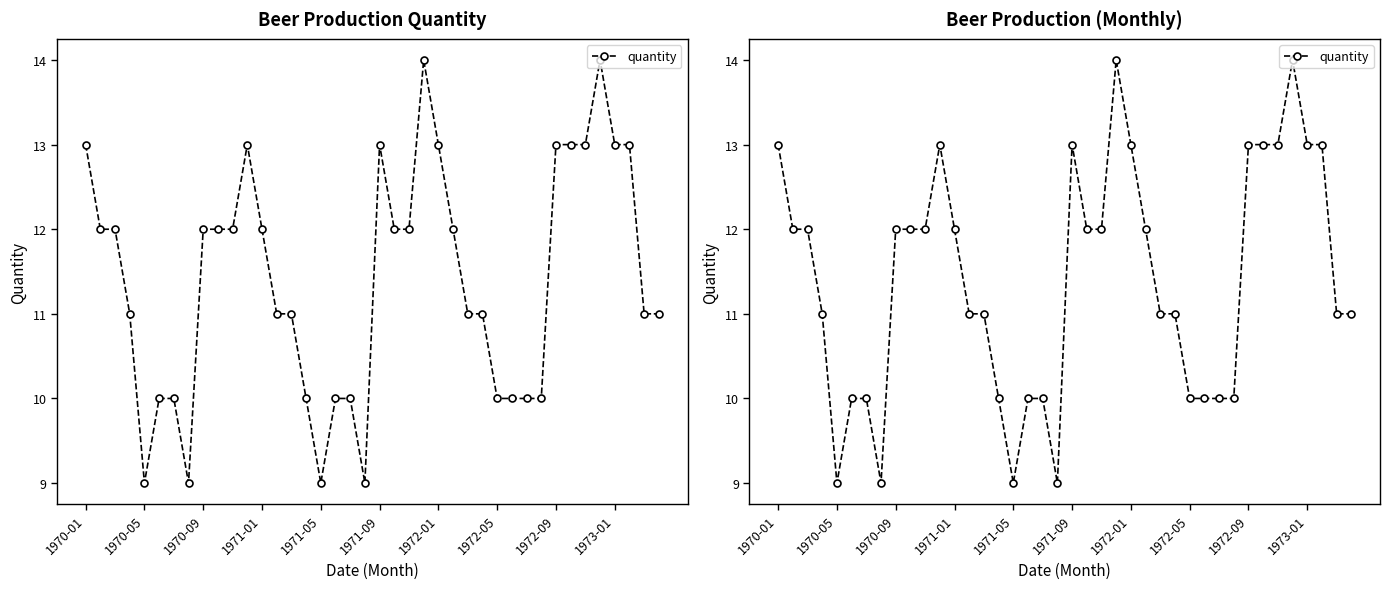

Reading left to right, what are all the values shown in this chart?

13	12	12	11	9	10	10	9	12	12	12	13	12	11	11	10	9	10	10	9	13	12	12	14	13	12	11	11	10	10	10	10	13	13	13	14	13	13	11	11